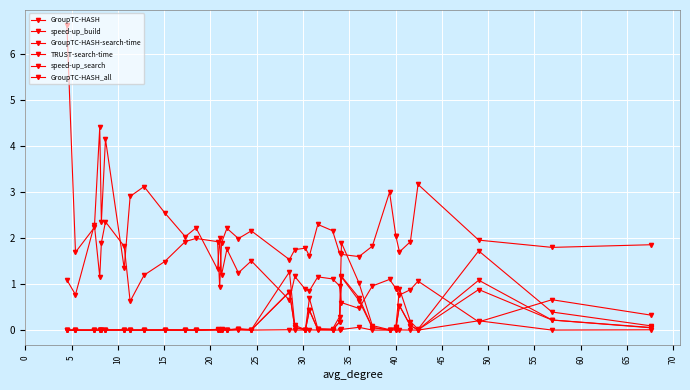

Which series has the largest range (max minus min)?

speed-up_build